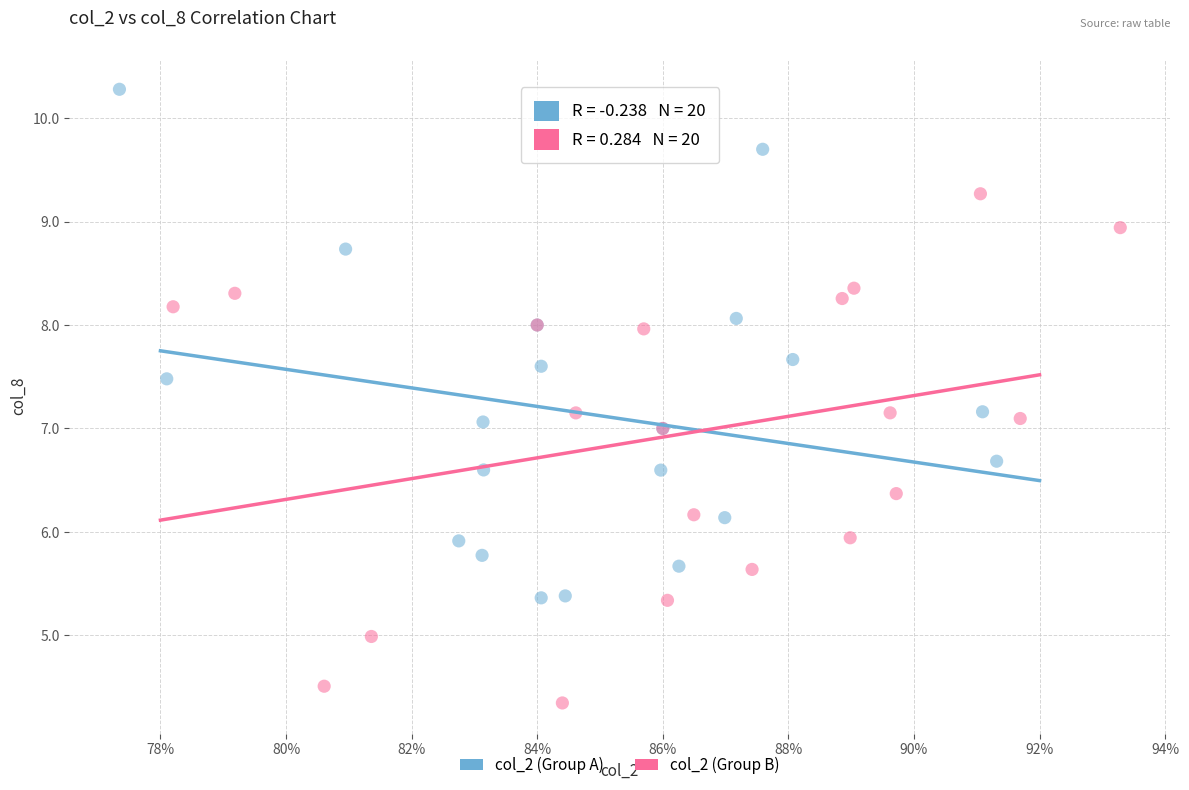

Which series contains the lowest Y value?

col_2 (Group B)